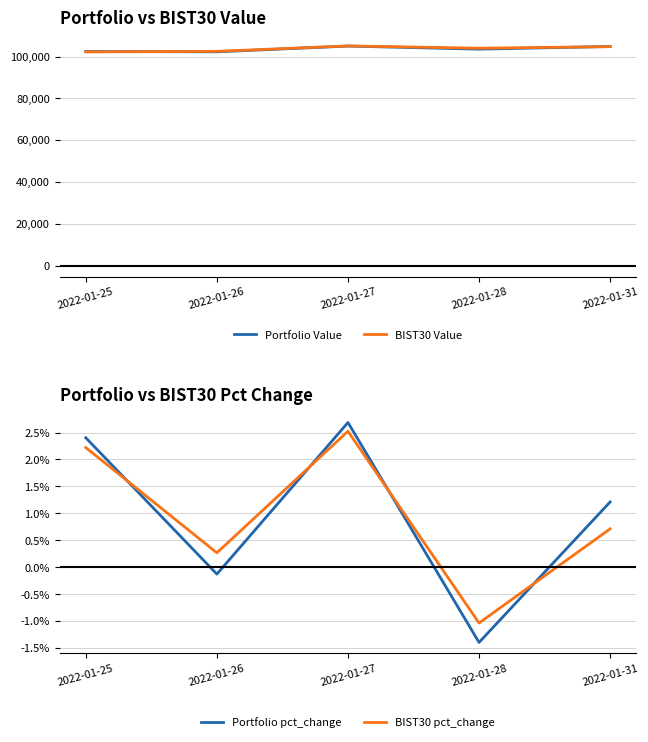

Between 2022-01-26 and 2022-01-31, which is larger?

2022-01-31